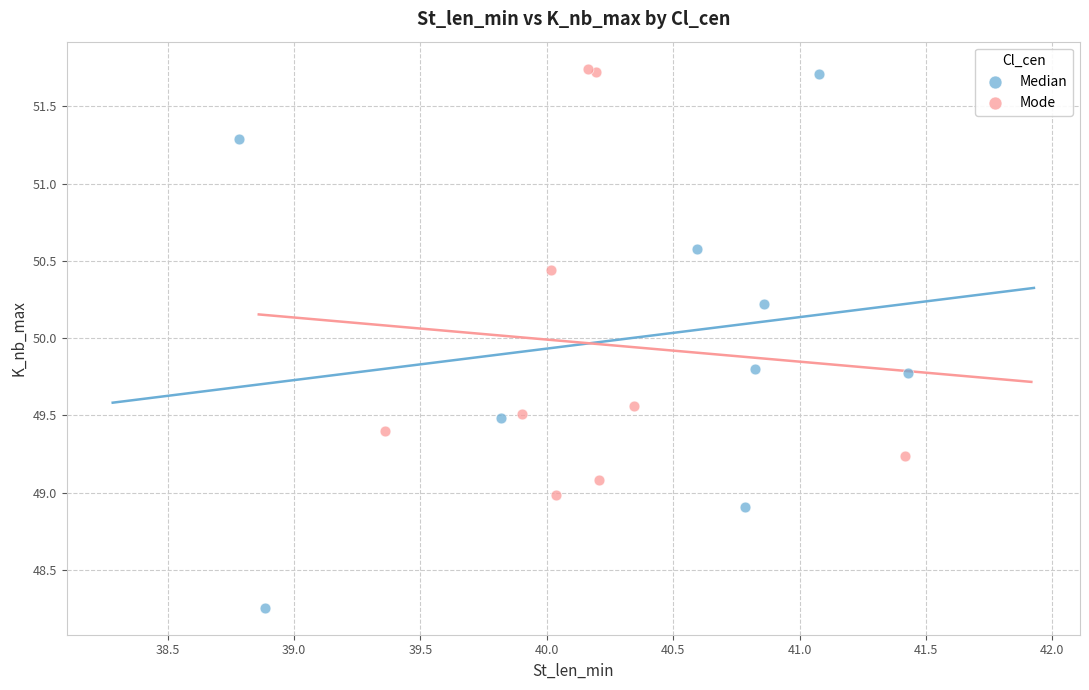

Which series has the largest Y range (max minus min)?

Median